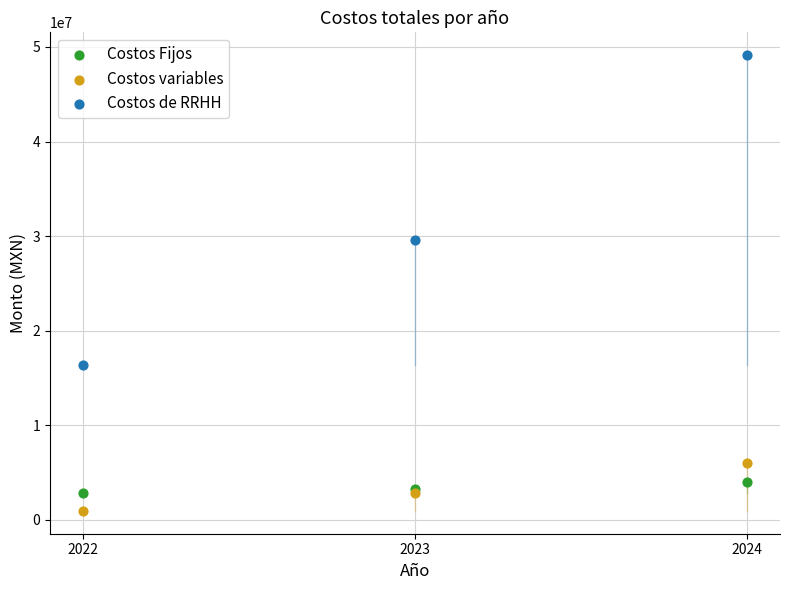

Across all series, what Y value is closest to 25035722?

29562208.9